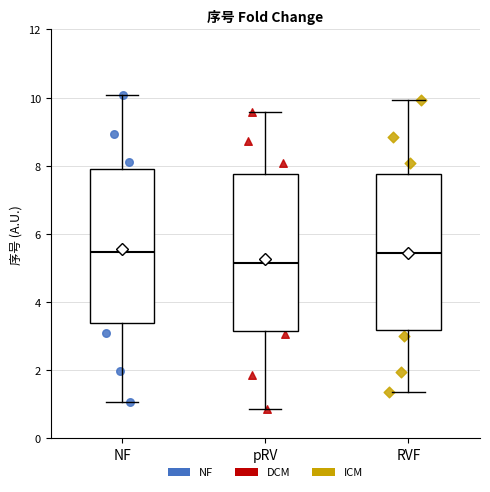

Which box has the lowest median line?

pRV